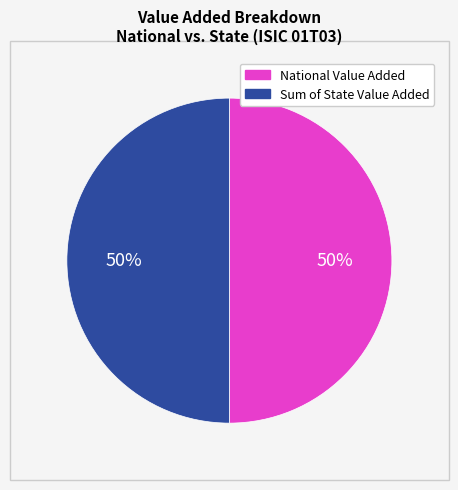

To the nearest percent, what is the average slice percentage?

50%